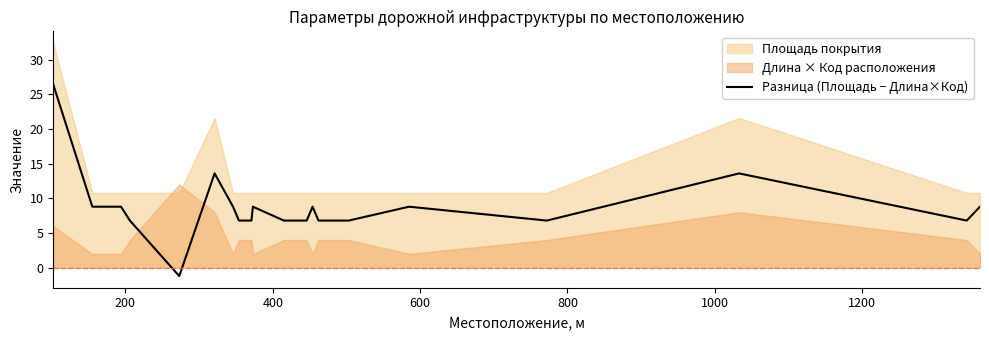

How many values are above zero?

19